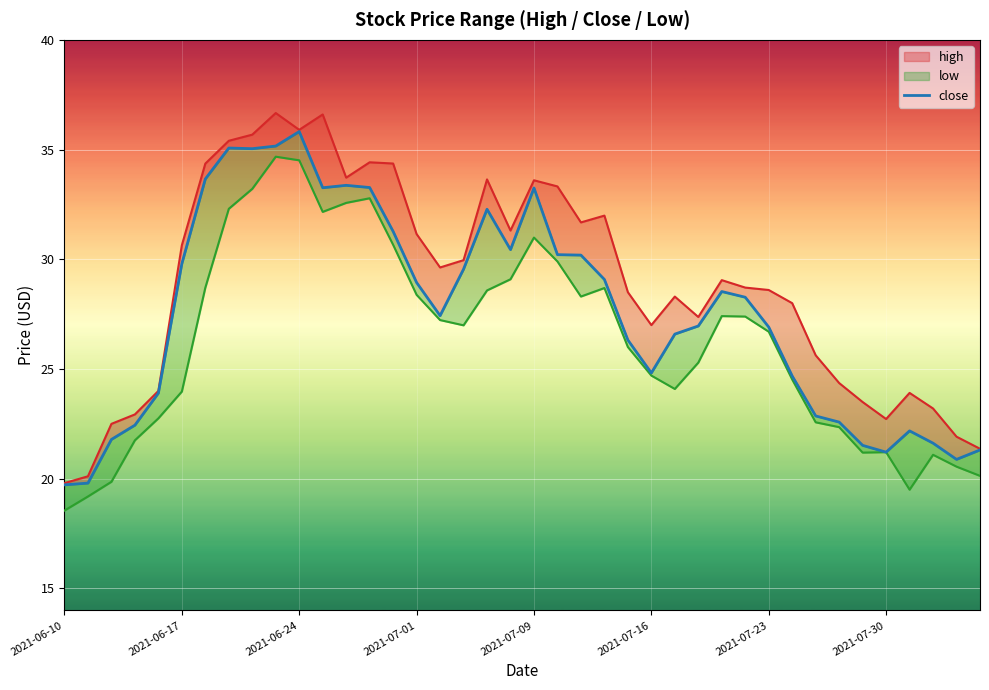

How many data points does each series have?

40